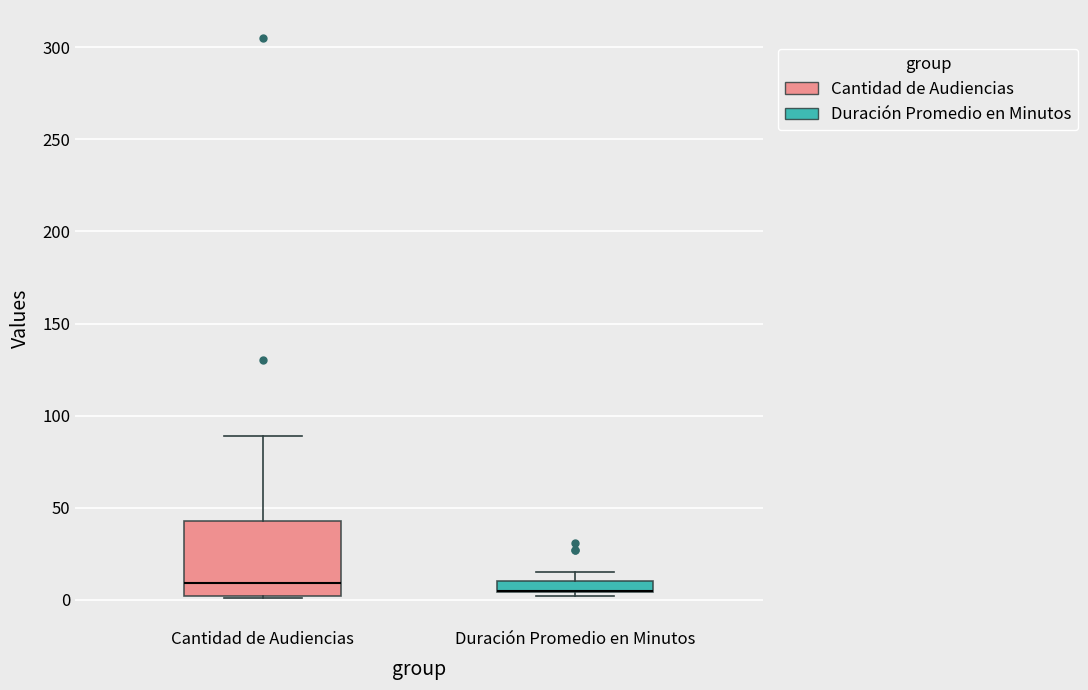

Which box is the tallest, from its lower edge to its upper edge?

Cantidad de Audiencias